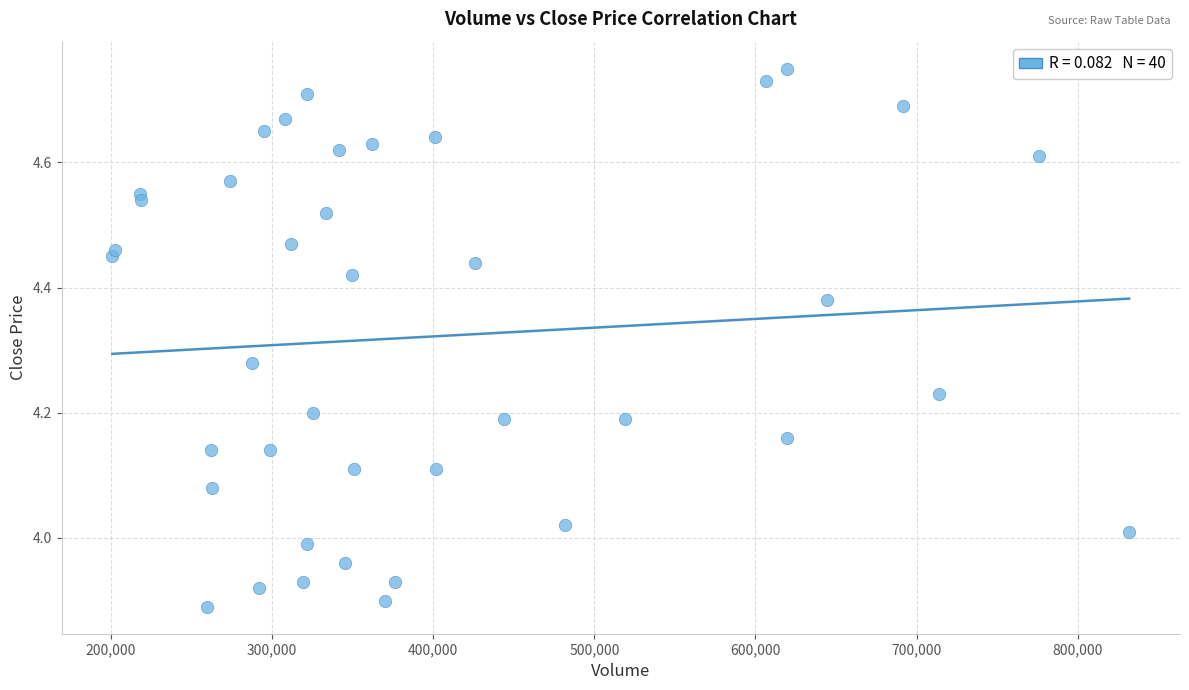

What is the range of X values (max minus min)?

630984.5